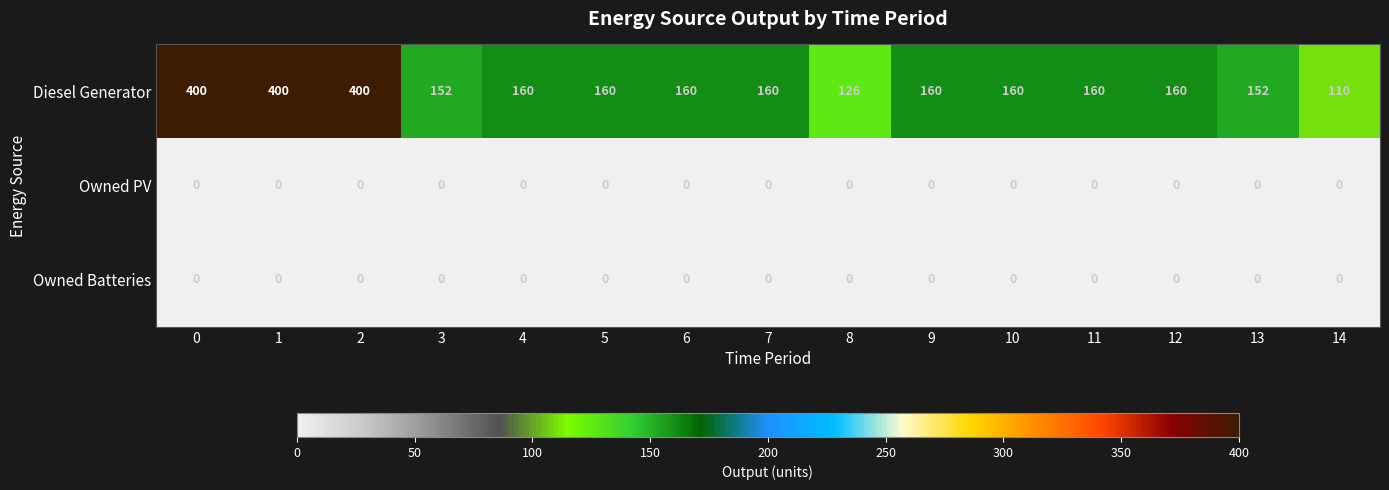

What is the sum of the Diesel Generator values at 6 and 14?

270